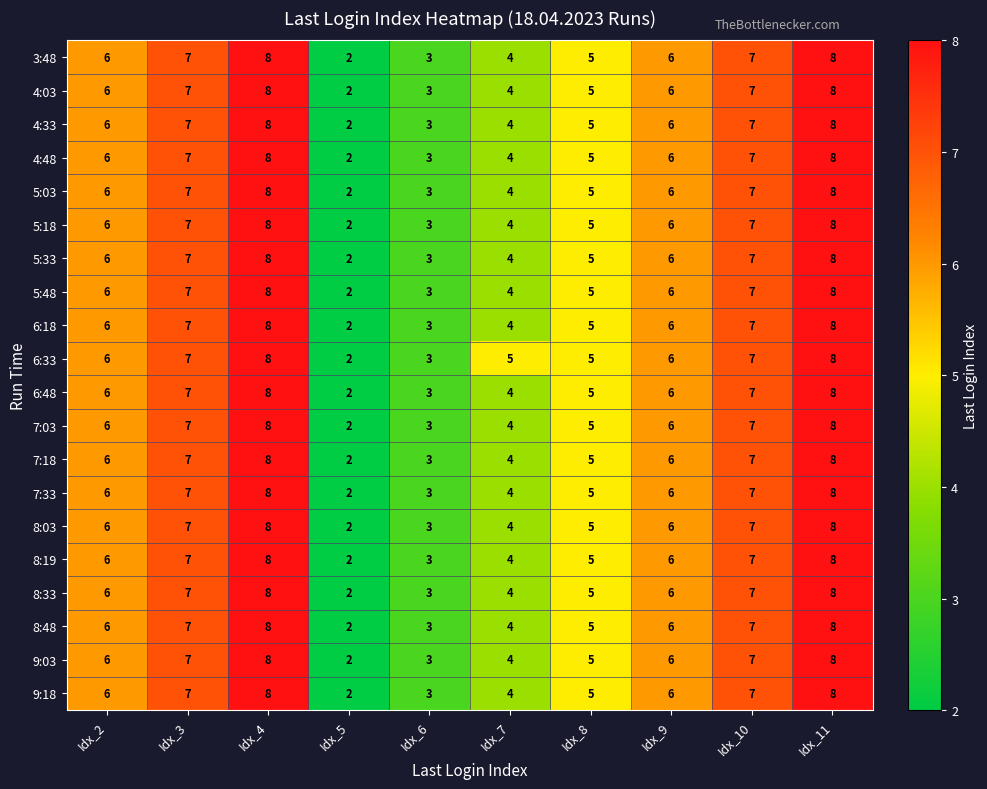

What is the difference between the maximum and minimum values in the 8:48 series?

6